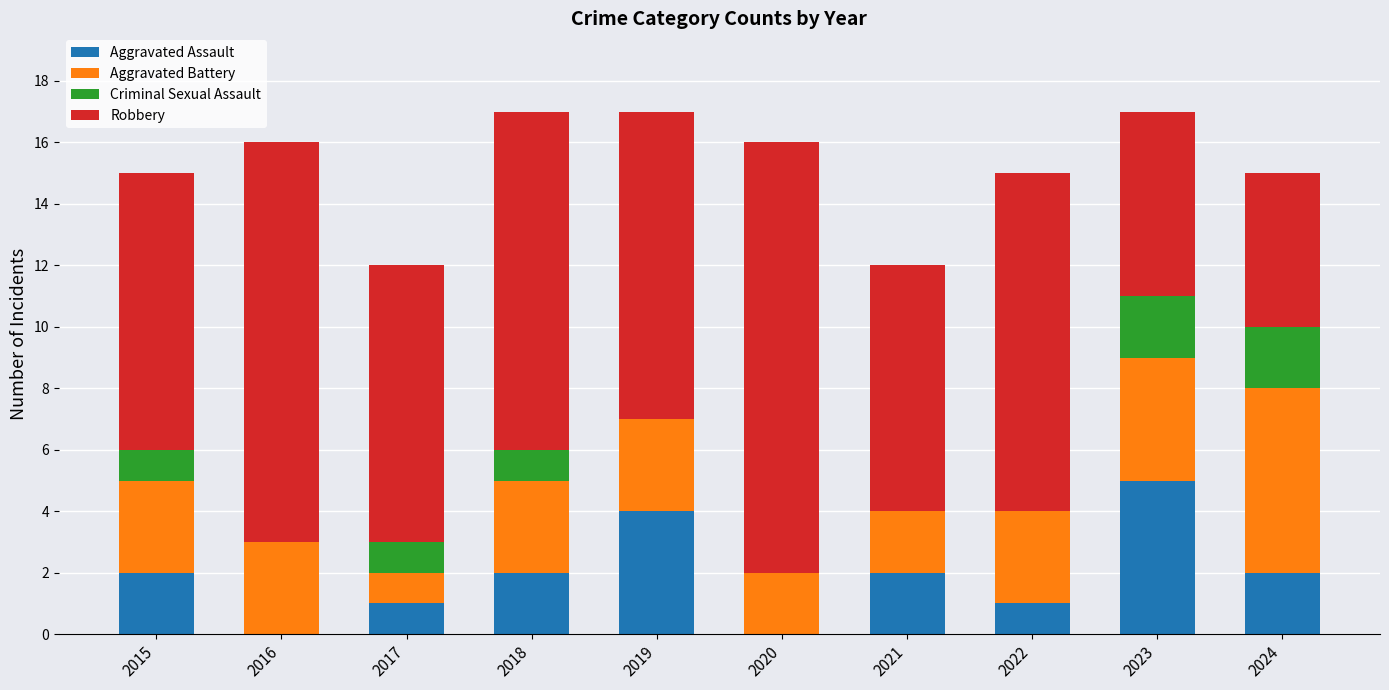

What are all the series names shown in the legend?

Aggravated Assault, Aggravated Battery, Criminal Sexual Assault, Robbery